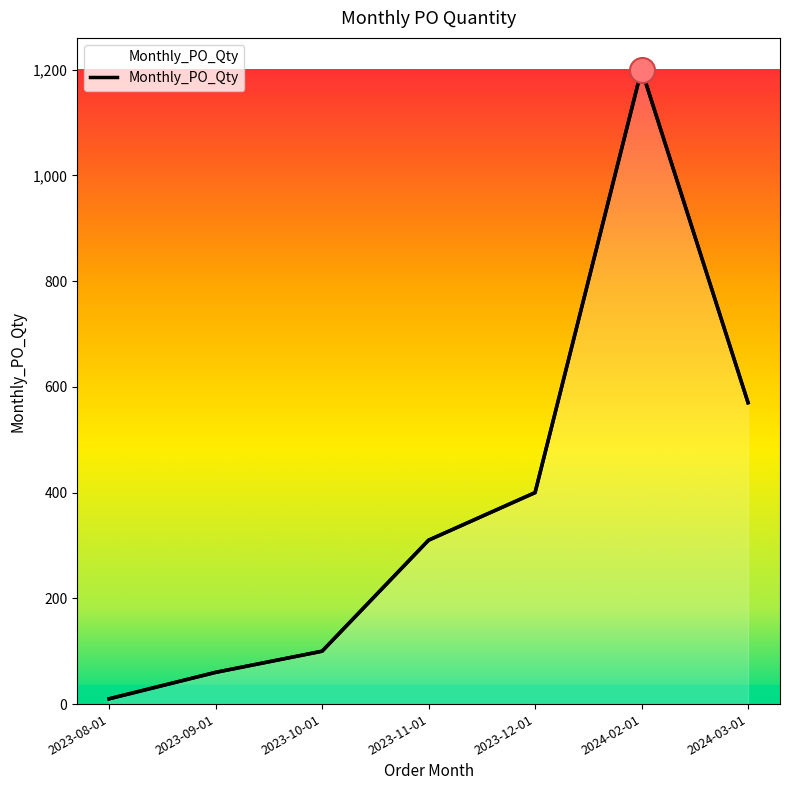

Rank the categories by value from highest to lowest.

2024-02-01, 2024-03-01, 2023-12-01, 2023-11-01, 2023-10-01, 2023-09-01, 2023-08-01